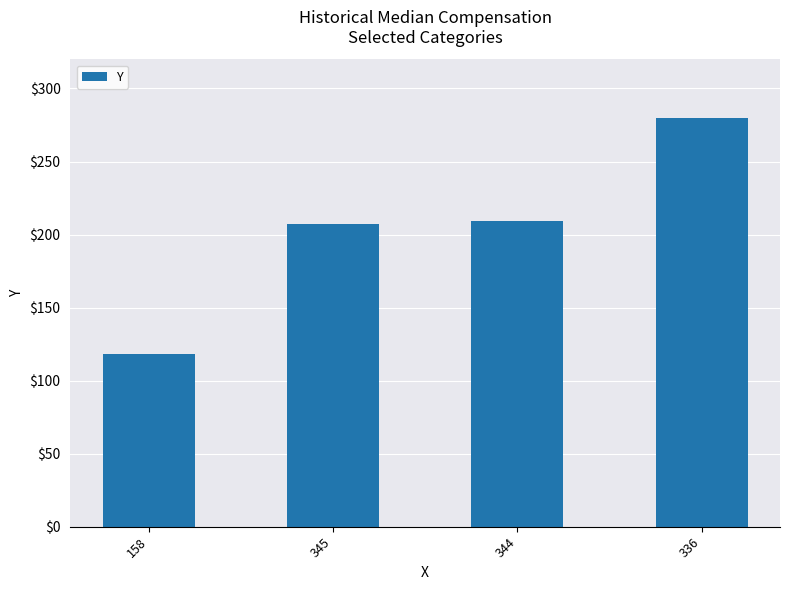

What is the change in value from 158 to 345?

+89